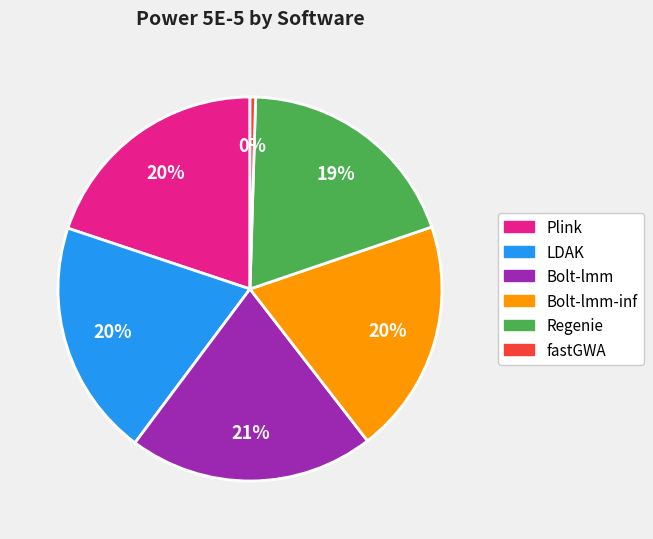

Does any single category account for the majority?

No